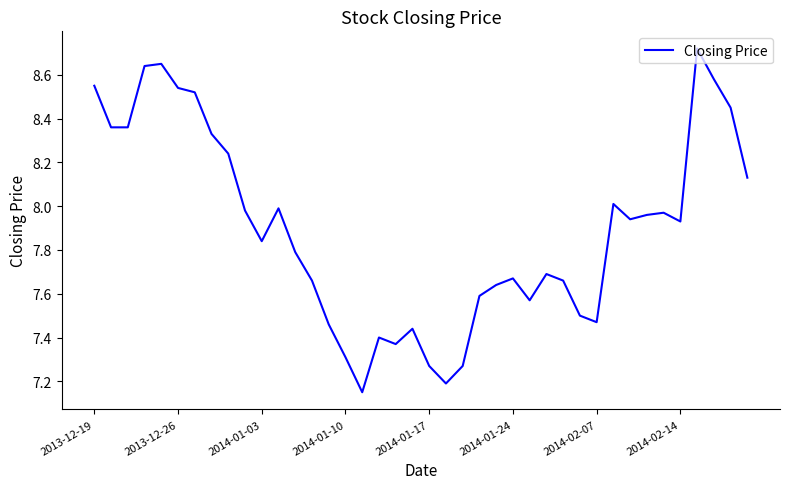

What is the difference between the maximum and minimum values?

1.6